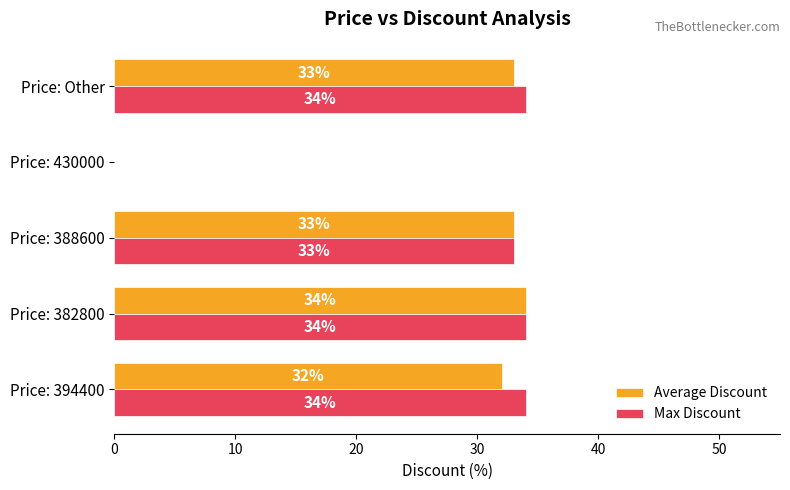

What is the approximate value of Max Discount at Price: 388600, to the nearest 5?

35